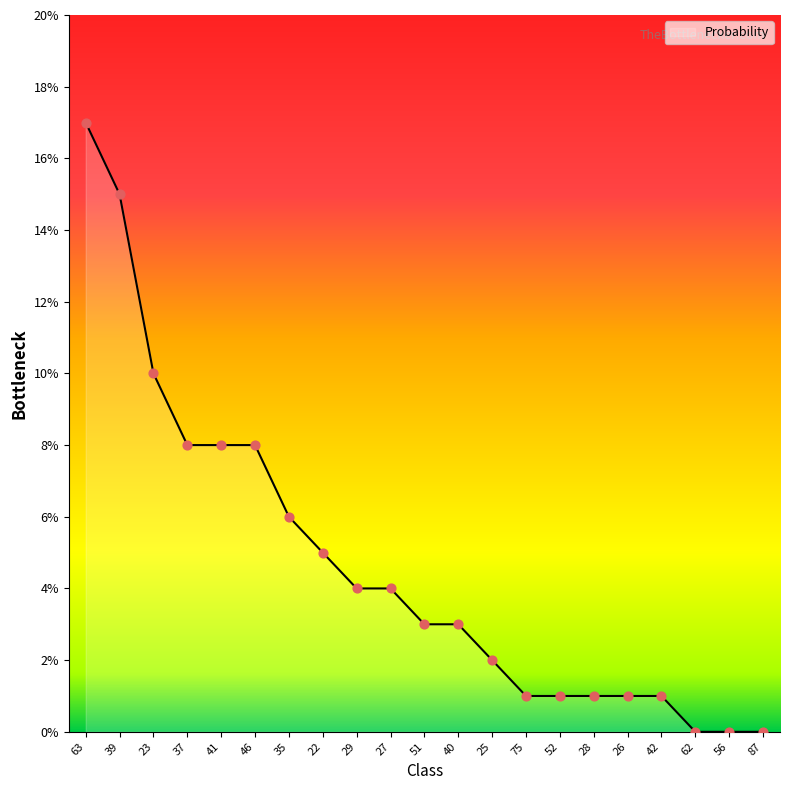

Between 62 and 63, which is larger?

63